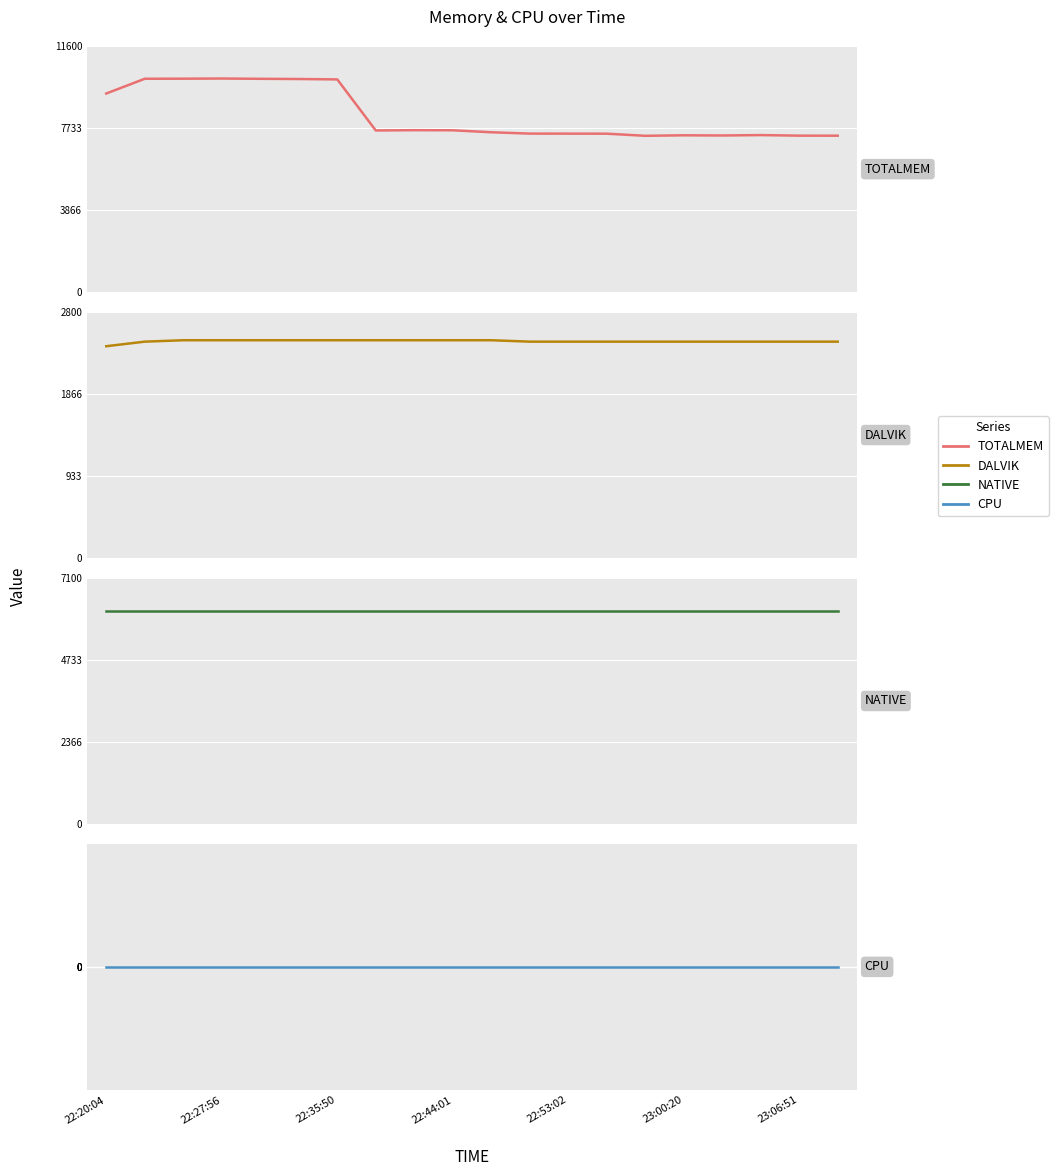

How many data points does each series have?

20